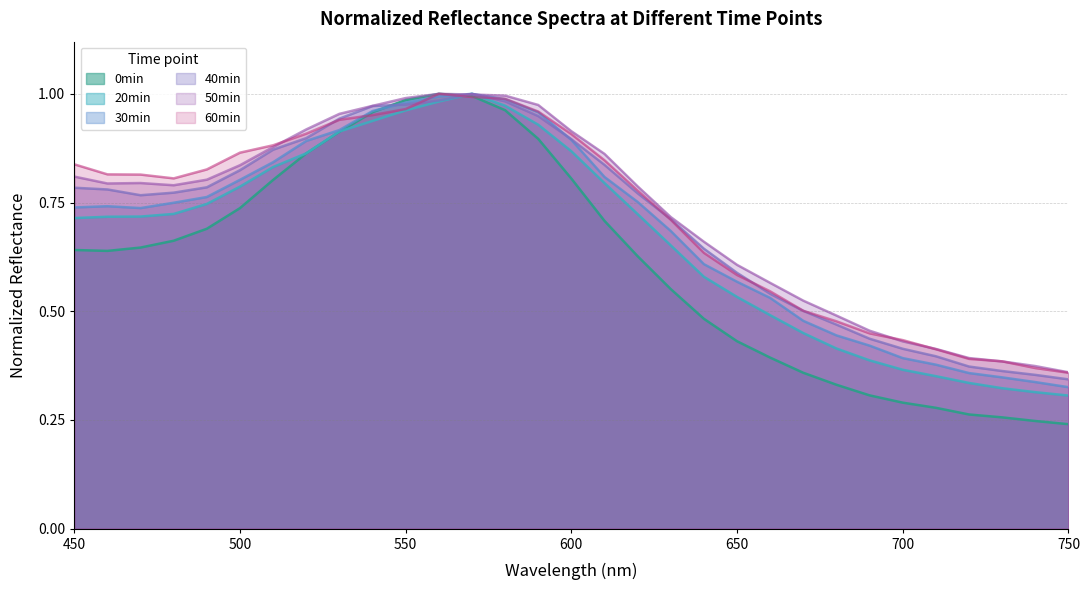

Where is 39 40min_normalized nearest to the value 0?

750